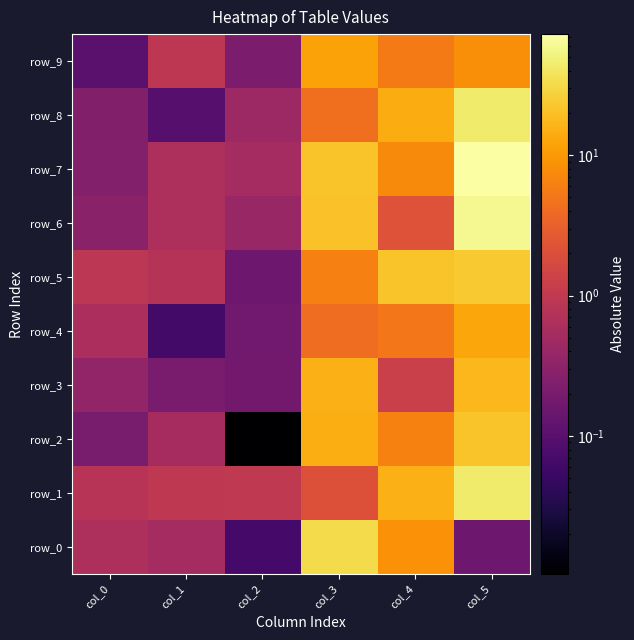

Which has a higher value, col_4 or col_2?

col_4